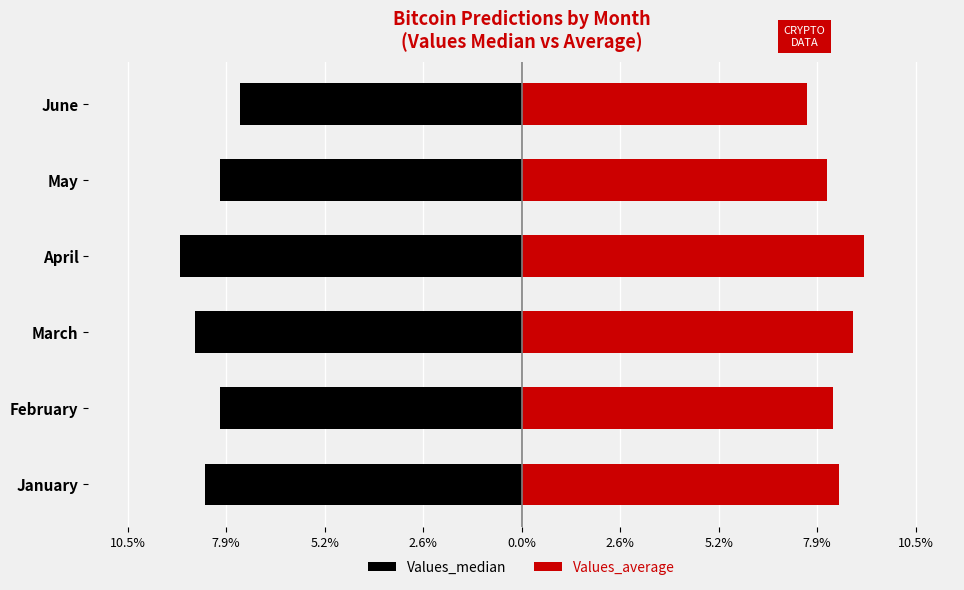

Is it true that Values_median equals -8.7 at March?

True